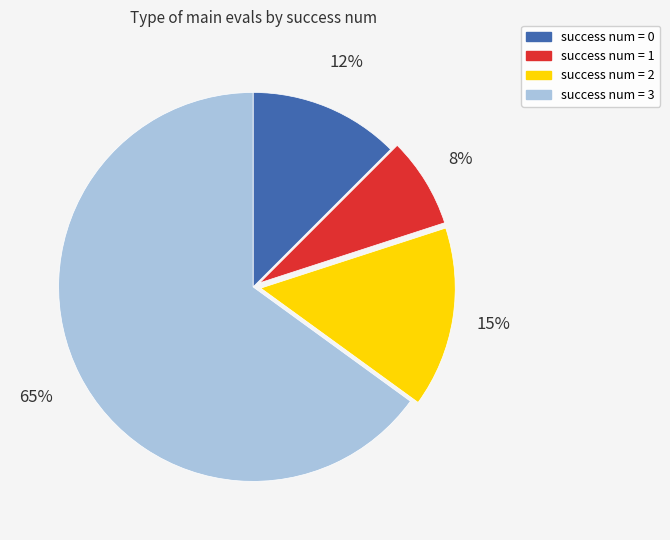

To the nearest percent, what is the average slice percentage?

25%